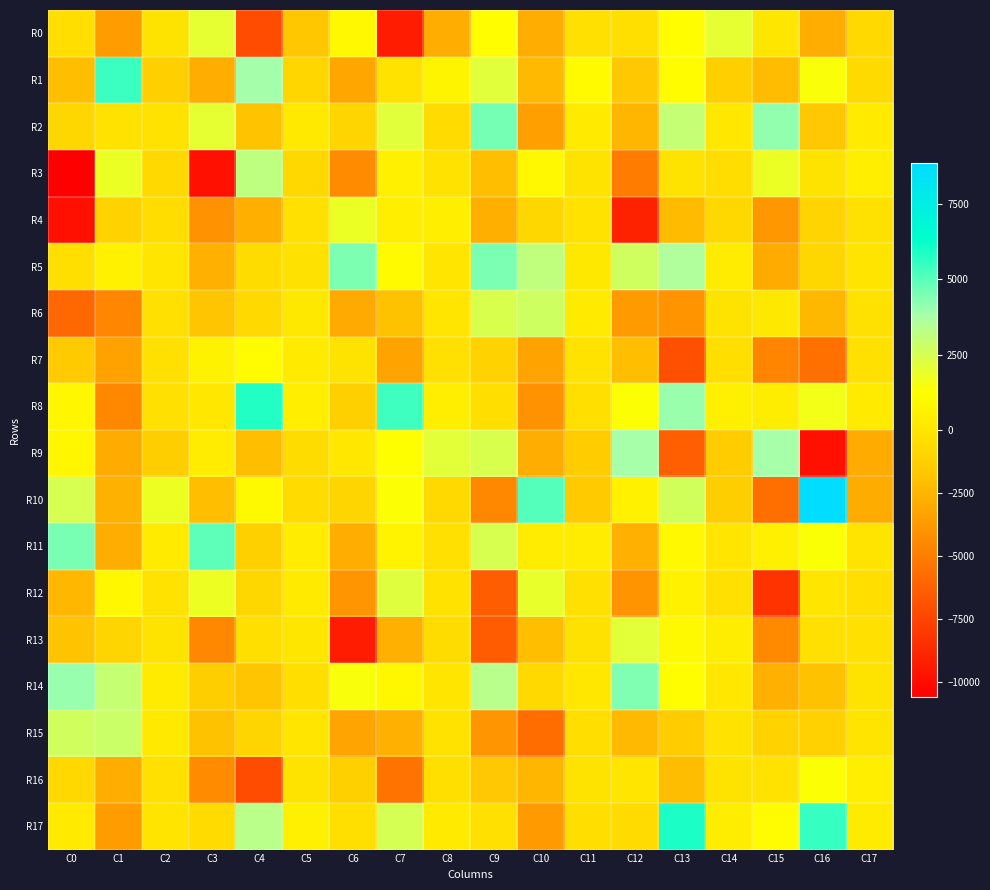

Count the number of categories in the chart.

18